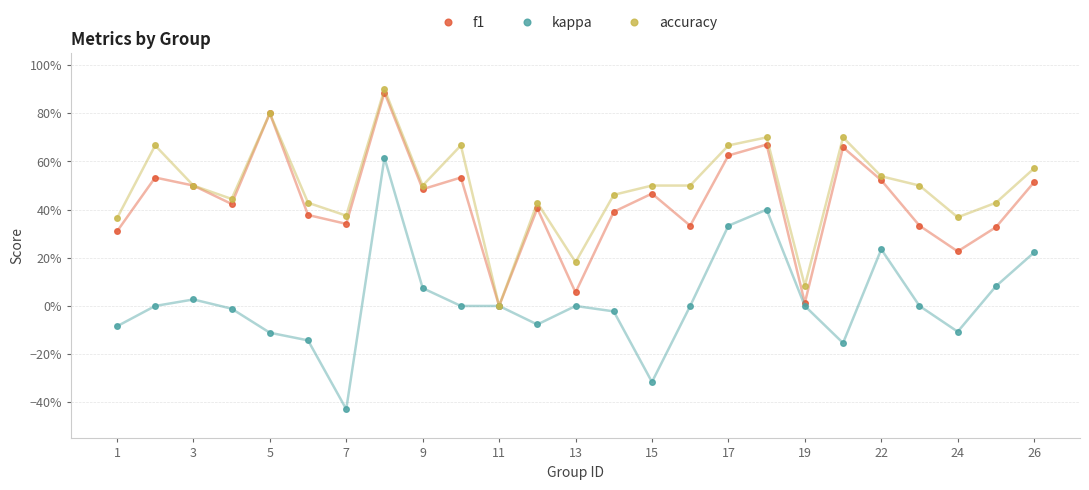

What are all the series names shown in the legend?

f1, kappa, accuracy